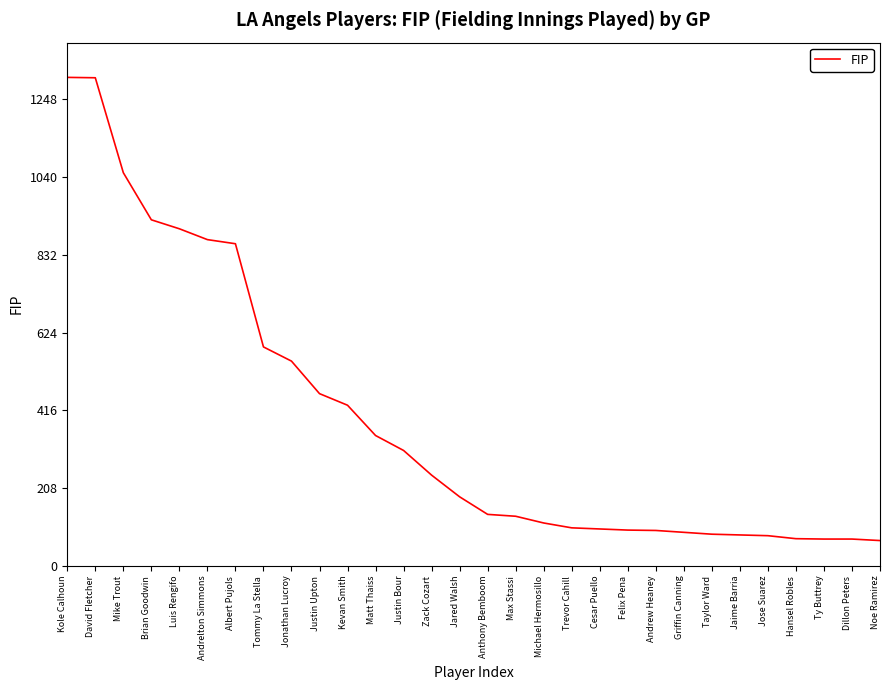

What is the difference between the maximum and minimum values?

1239